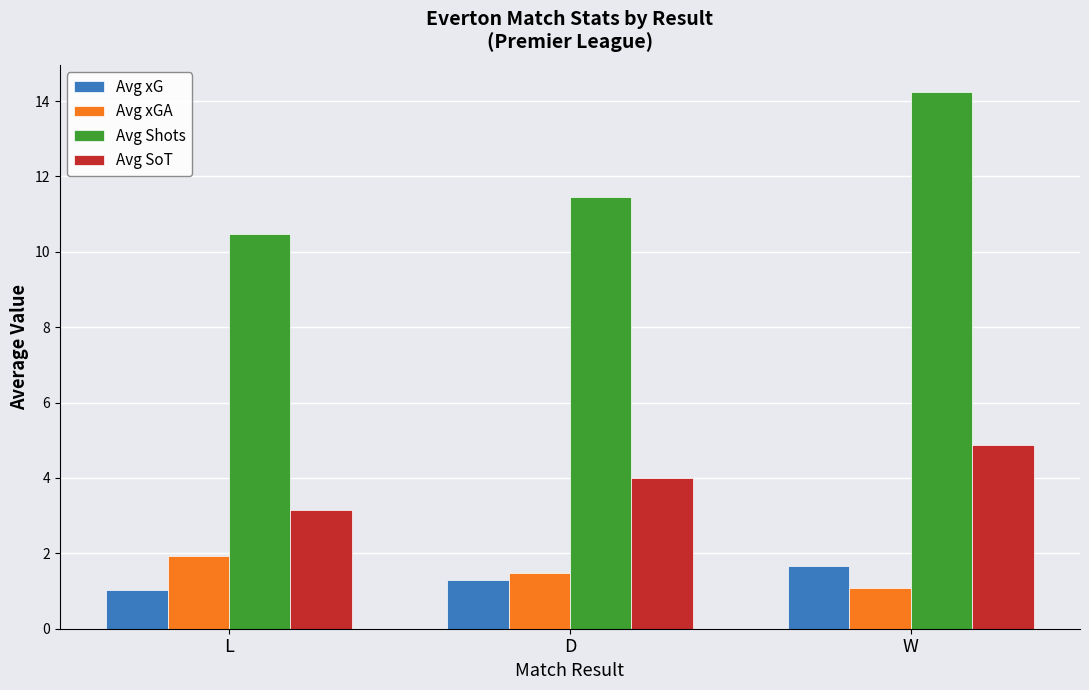

What is the label of the 1st bar from the left?

L